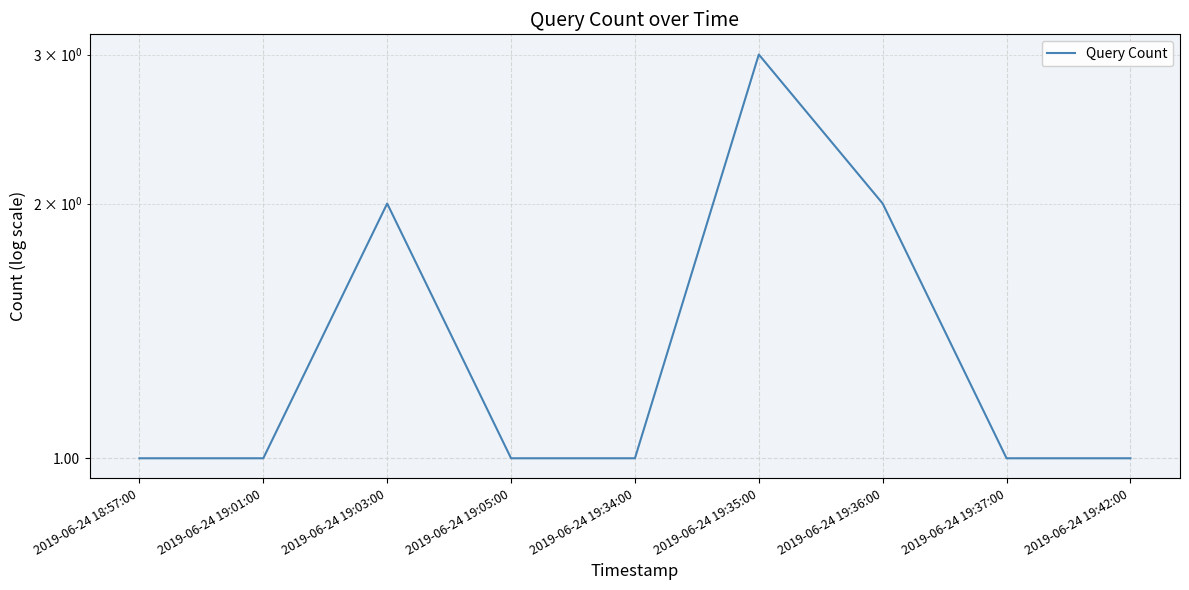

What is the sum of all values?

13